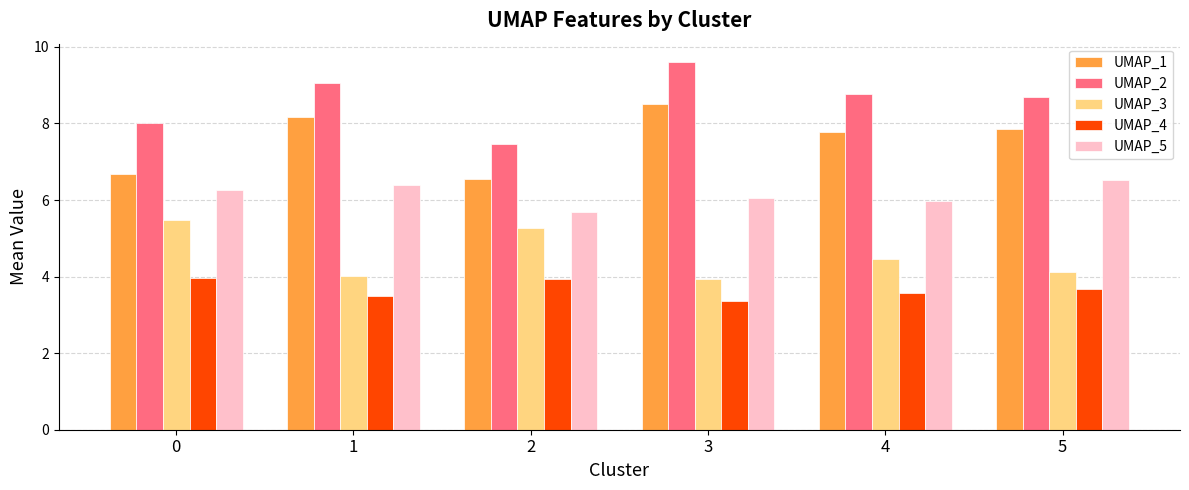

Rank the series at 3 from lowest to highest value.

UMAP_4, UMAP_3, UMAP_5, UMAP_1, UMAP_2